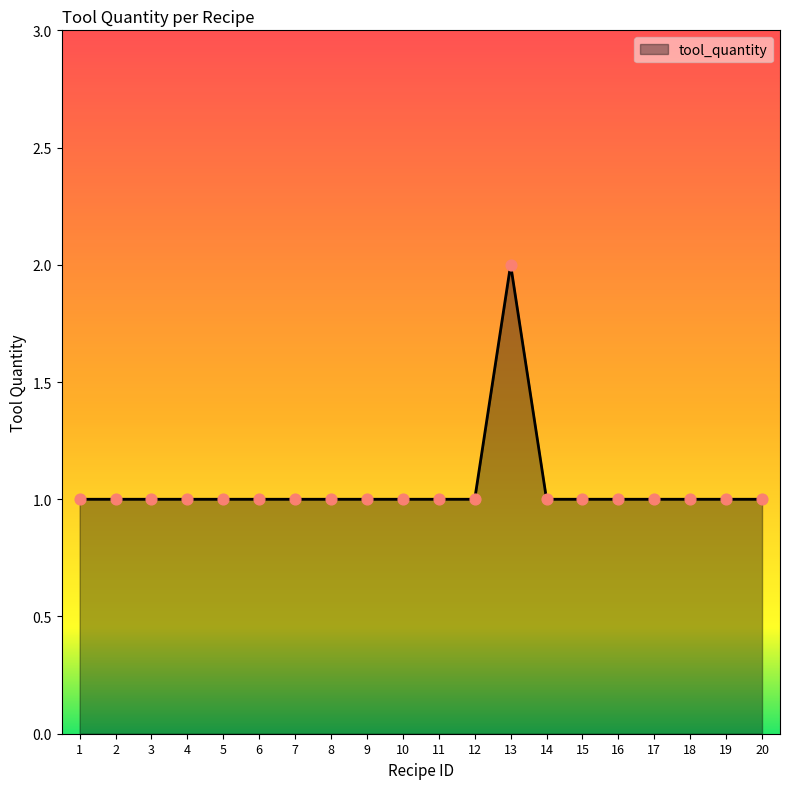

What is the ratio of the value at 5 to the value at 3?

1.0